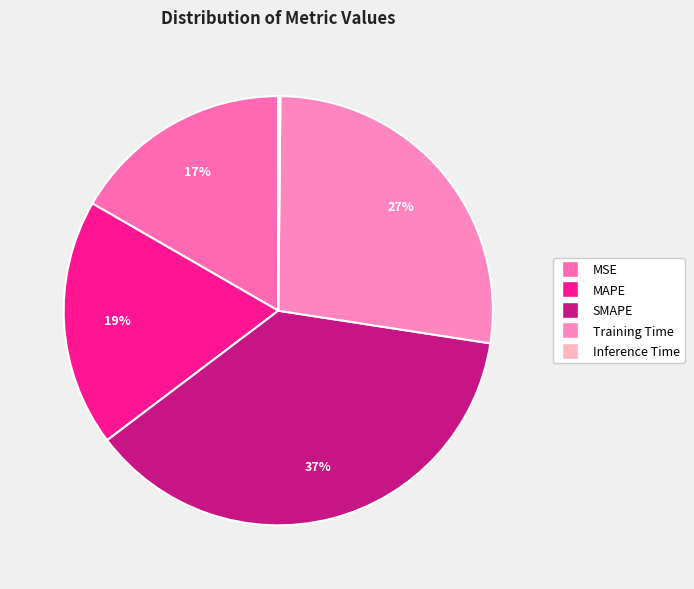

Is it true that MAPE is 19% of the pie?

True